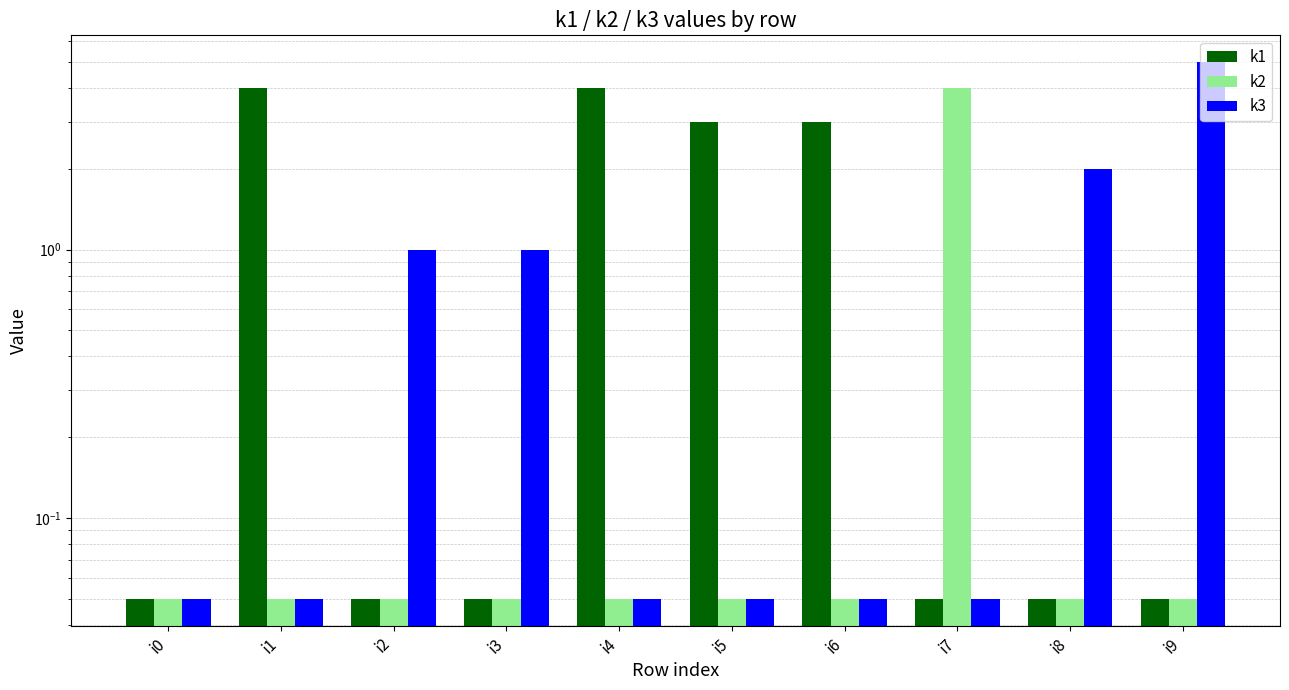

Is the value of k2 at i8 greater than the value of k1 at i3?

No